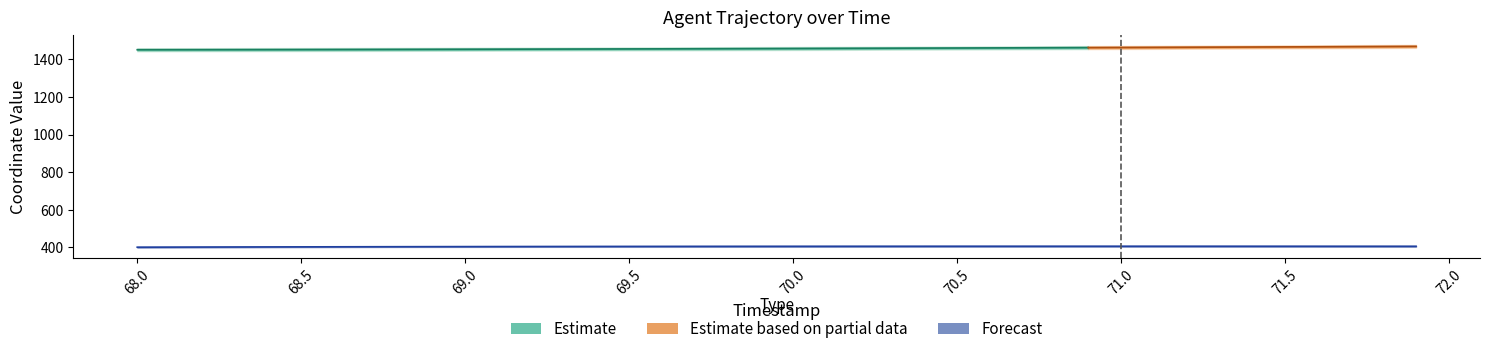

How many values are below 405?

15